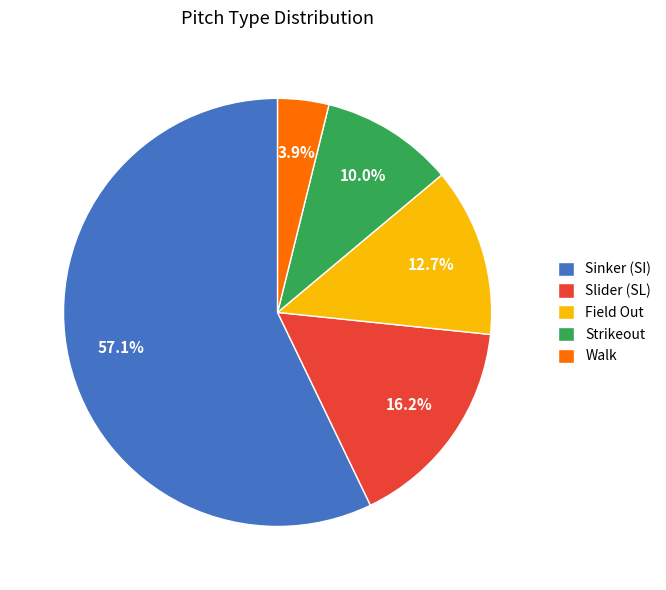

To the nearest percent, what is the combined percentage of Strikeout and Walk?

14%